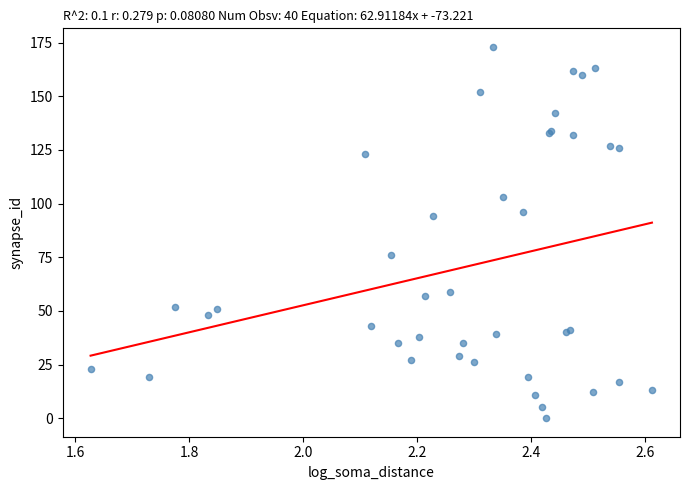

What Y value in the scatter plot is closest to 86?

94